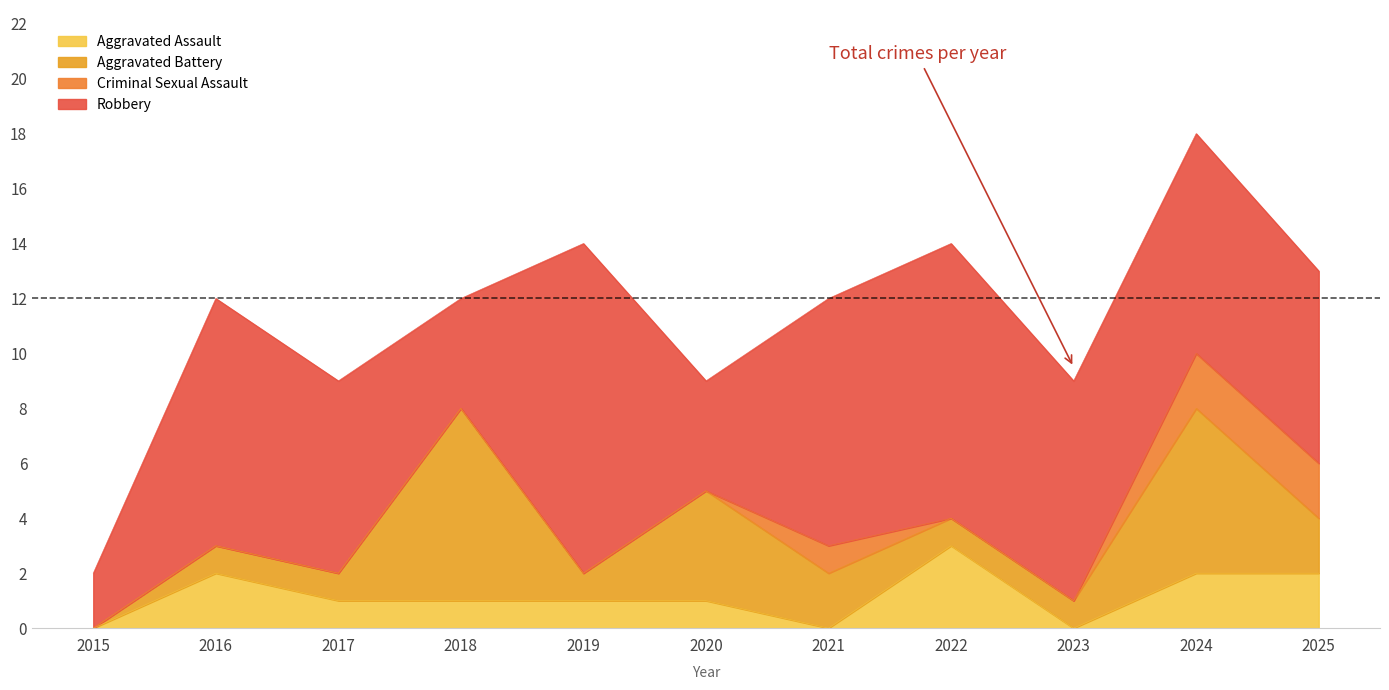

How many interior local valleys does the Aggravated Assault series have?

2